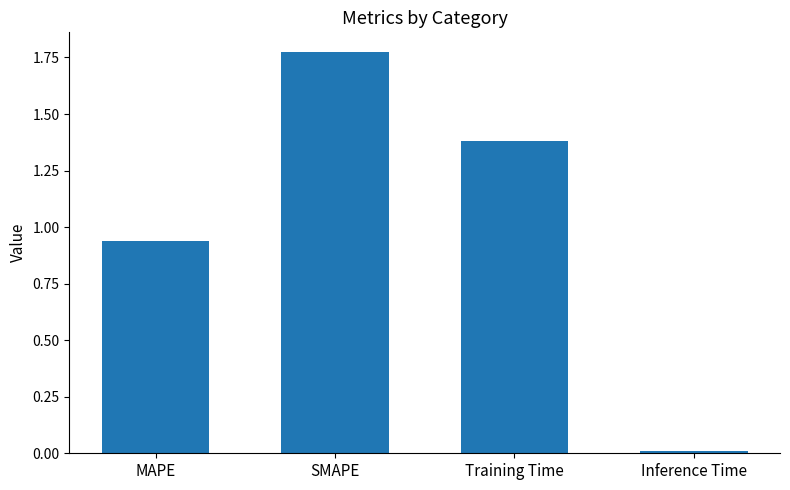

Rank the categories by value from lowest to highest.

Inference Time, MAPE, Training Time, SMAPE